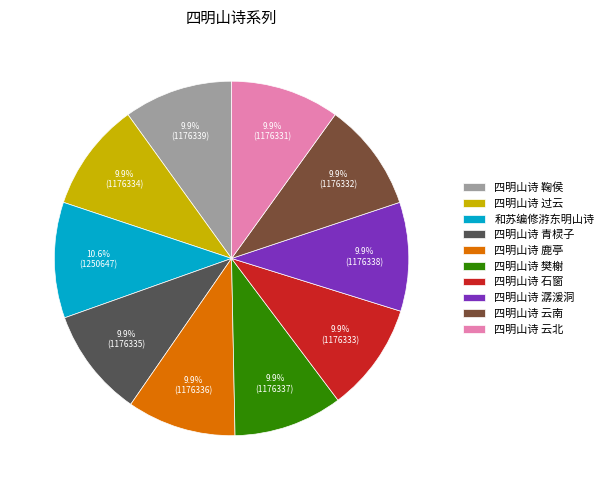

To the nearest percent, what portion does 四明山诗 鹿亭 represent?

10%